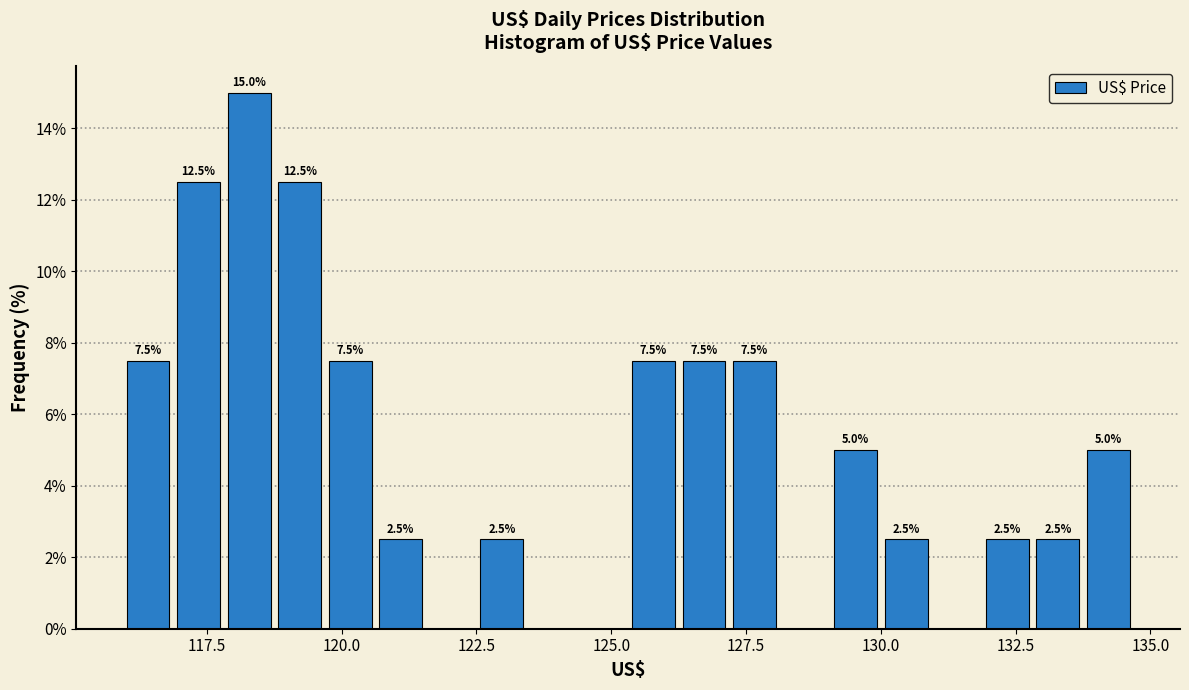

Around what value on the x-axis is the tallest bar? Give the approximate position of its centre, as read against the axis.

118.5